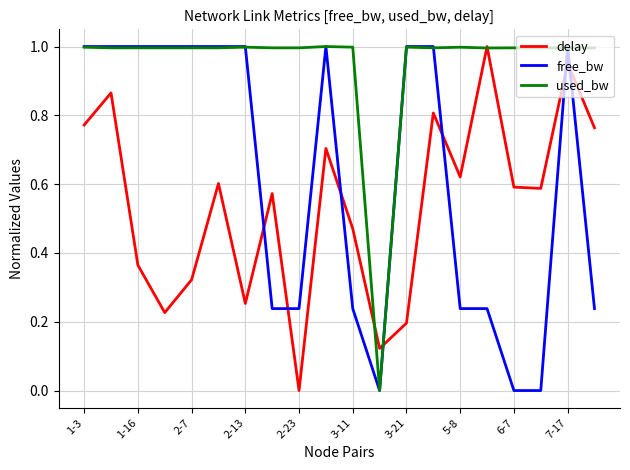

Which series has the largest total across all categories?

used_bw